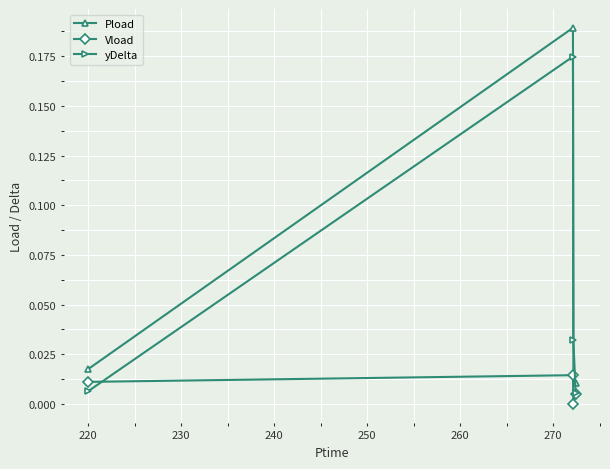

True or false: Vload and Pload intersect in this chart.

False